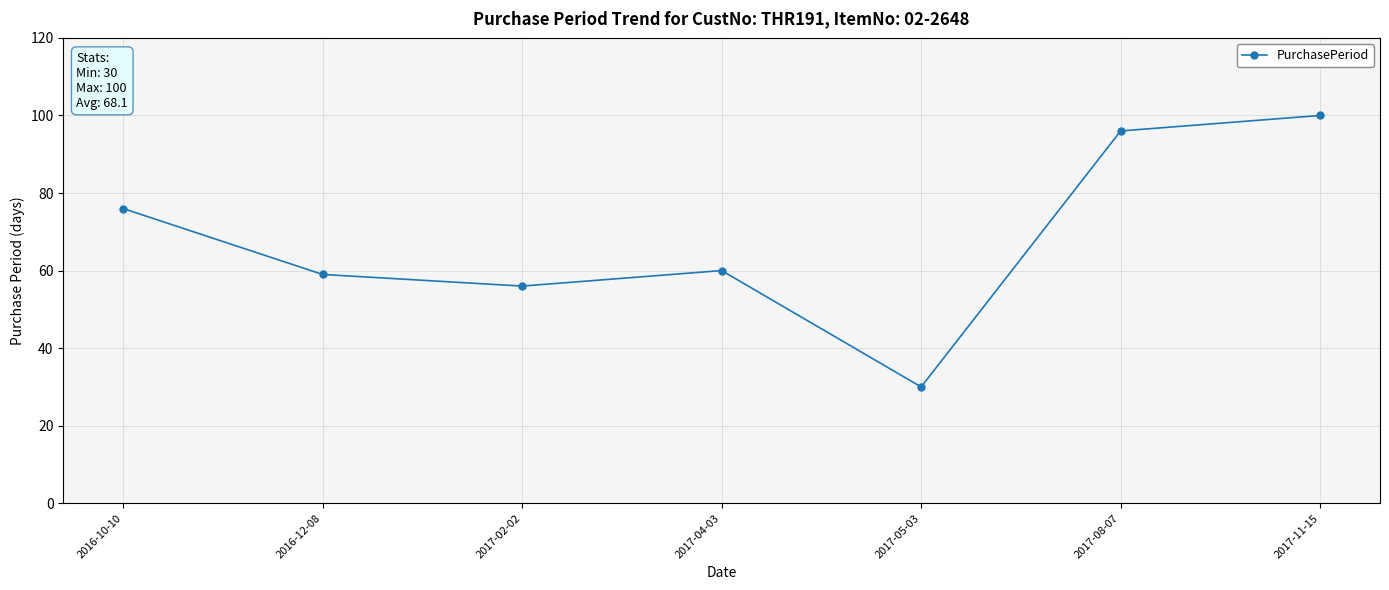

Between 2017-05-03 and 2017-04-03, which is larger?

2017-04-03